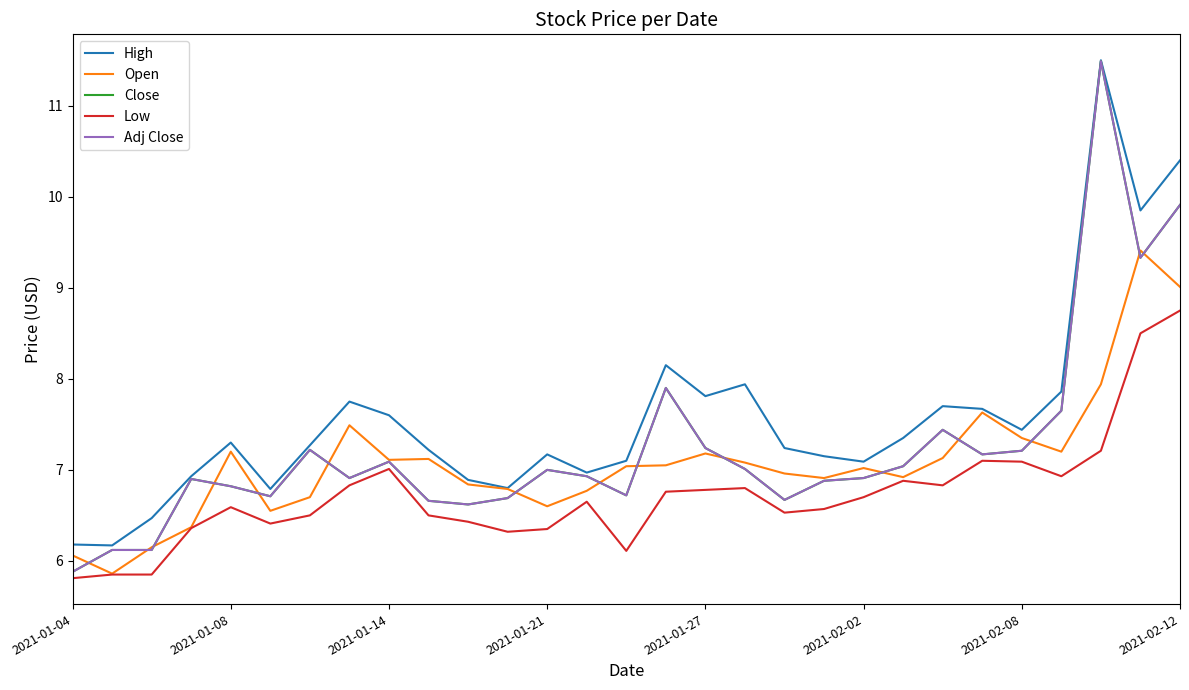

How many lines are shown in the chart?

5